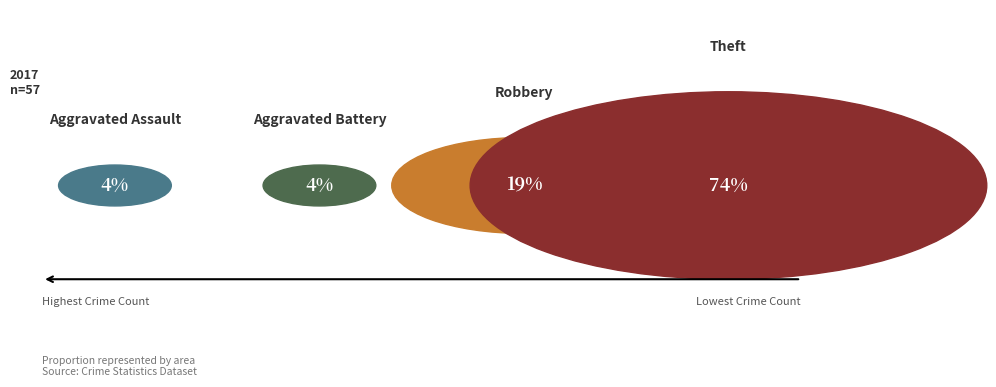

To the nearest percent, what is the difference between the largest and smallest slice percentages?

70%